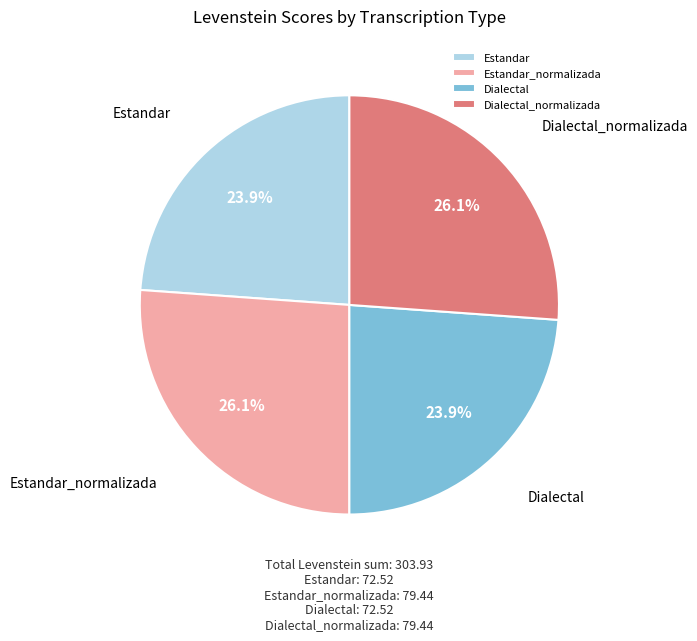

What portion of the pie excludes Estandar_normalizada?

73.9%